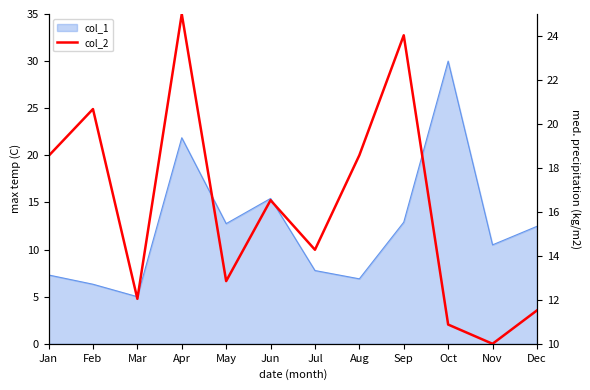

Reading left to right, extract all data points from this chart.

18.5	20.7	12.0	25.0	12.9	16.5	14.3	18.6	24.0	10.9	10.0	11.5